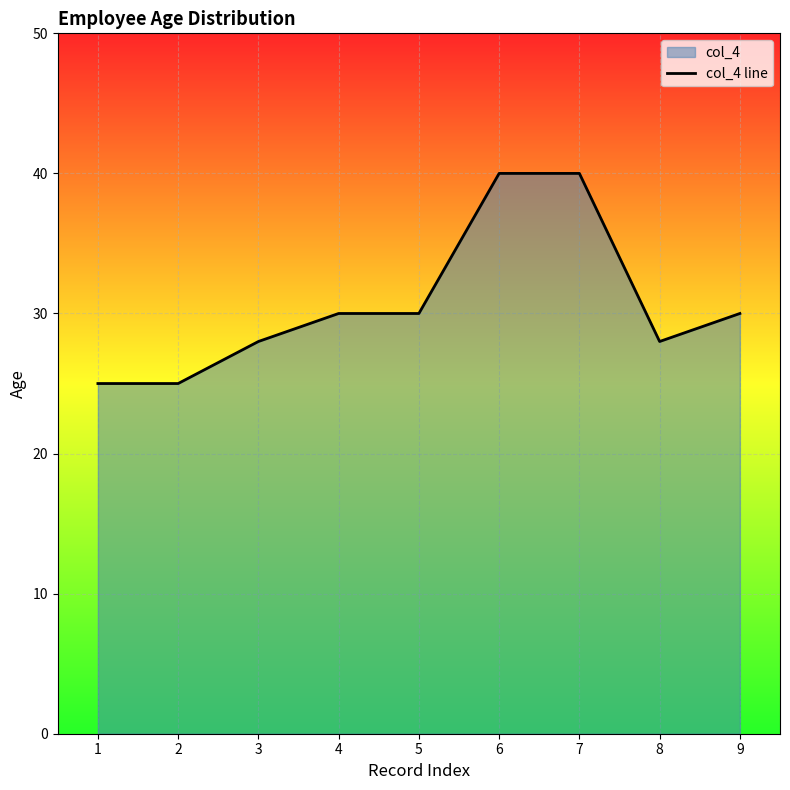

What is the approximate value at 8, to the nearest 5?

30